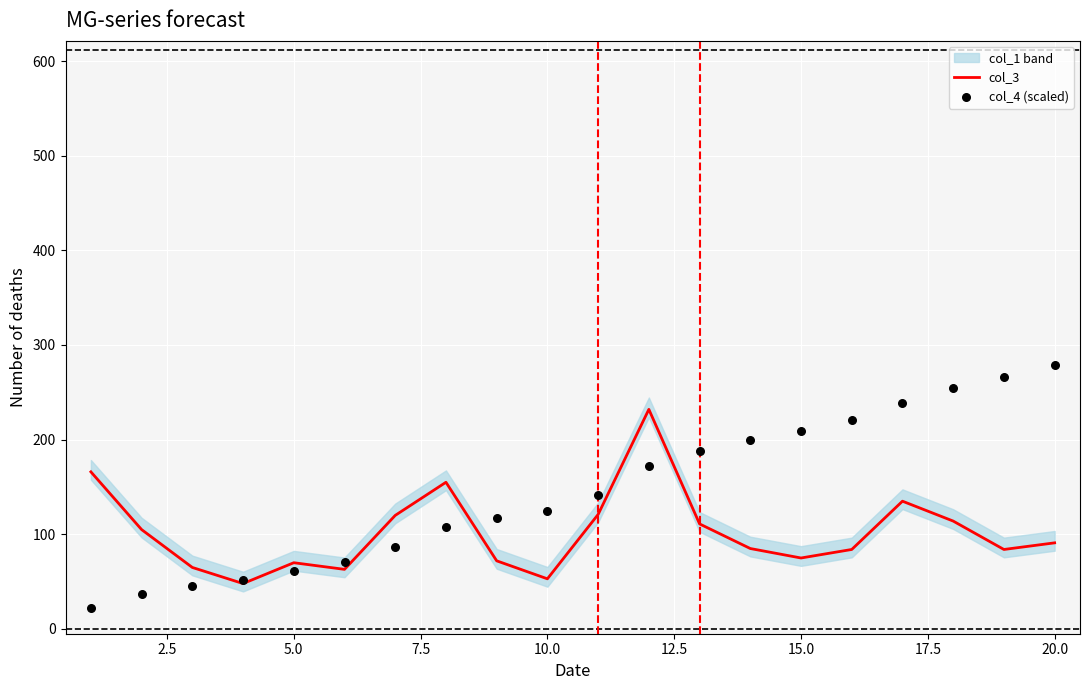

Is the value of col_3 at 17 greater than the value of col_4 (scaled) at 7.5?

Yes